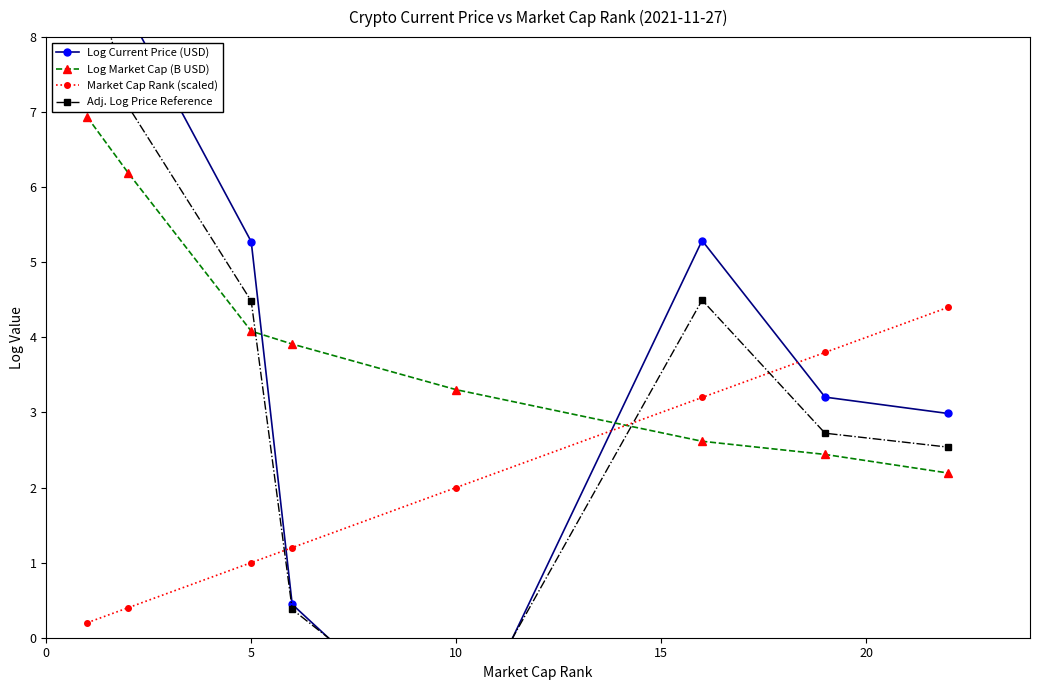

Which series has the largest range (max minus min)?

Log Current Price (USD)